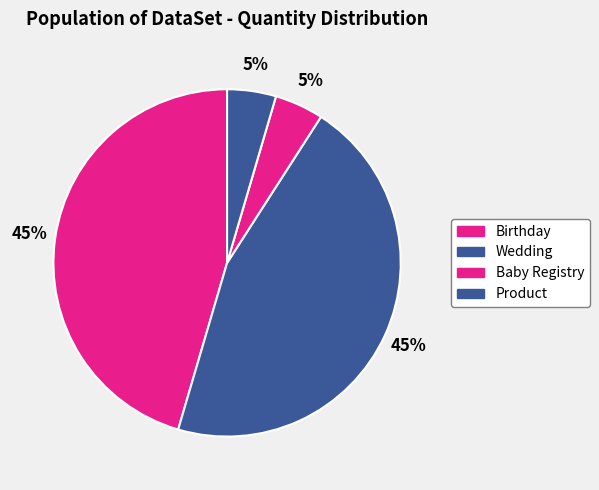

Is there a majority slice in this chart?

No